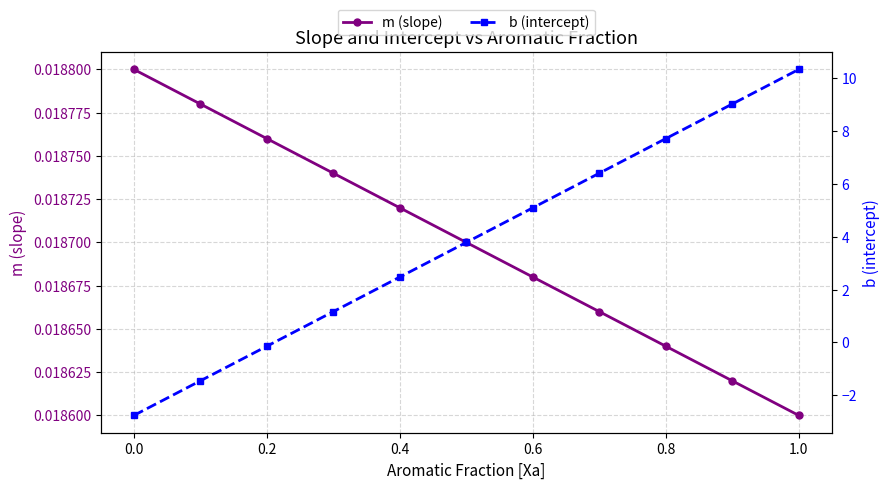

At how many categories does at least one series exceed 8?

2